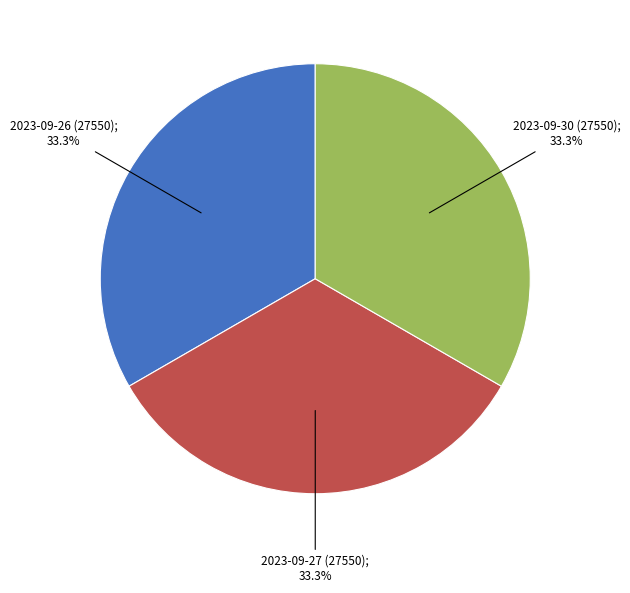

Is there a majority slice in this chart?

No